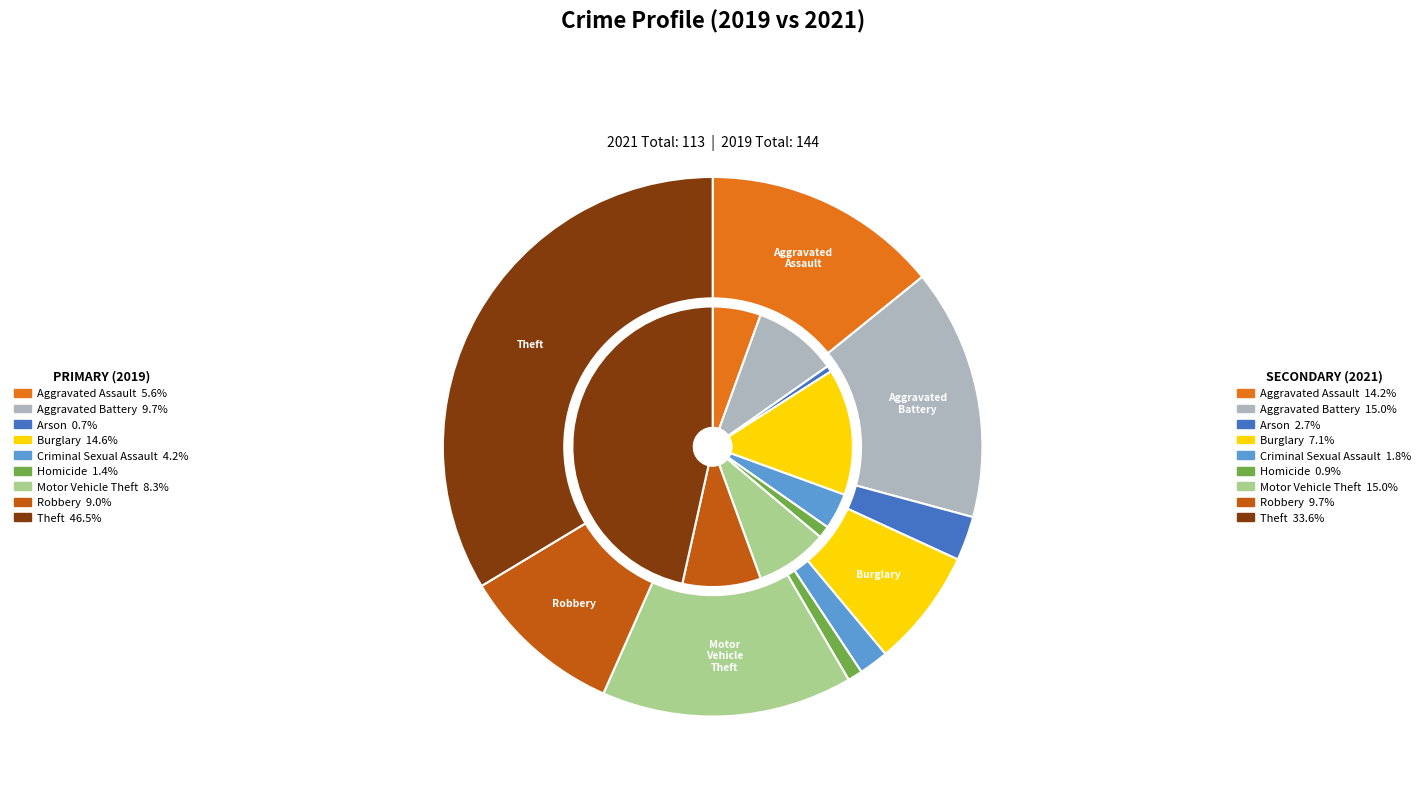

How many slices are in this pie chart?

9